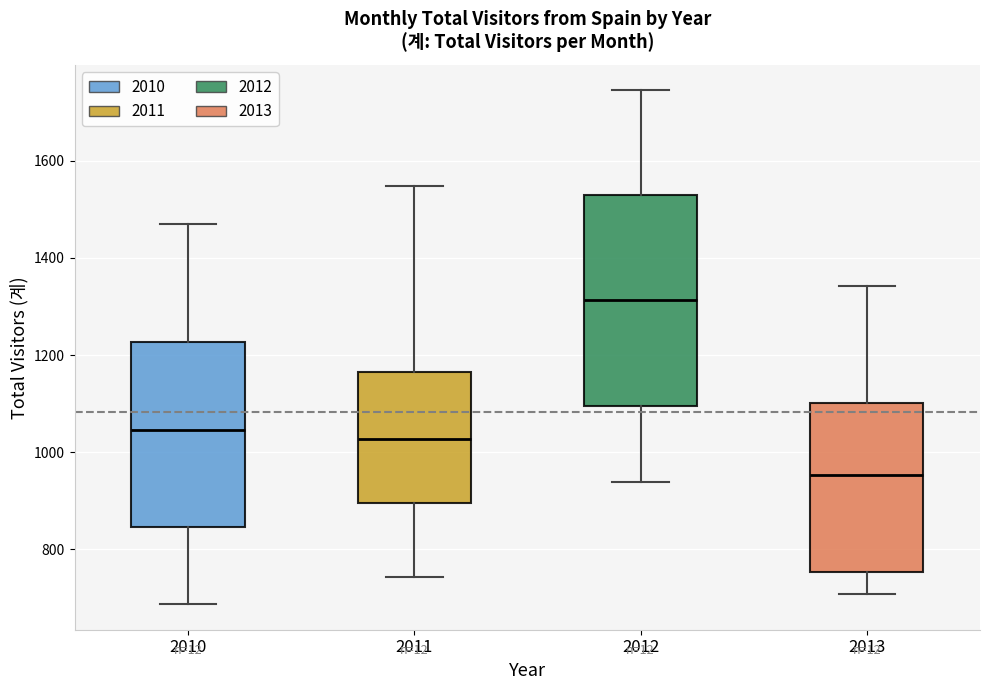

Where does the median line of the box at x = 2012 sit on the y-axis? The values are not printed on the chart, so give them approximately, as read against the axis.

1320